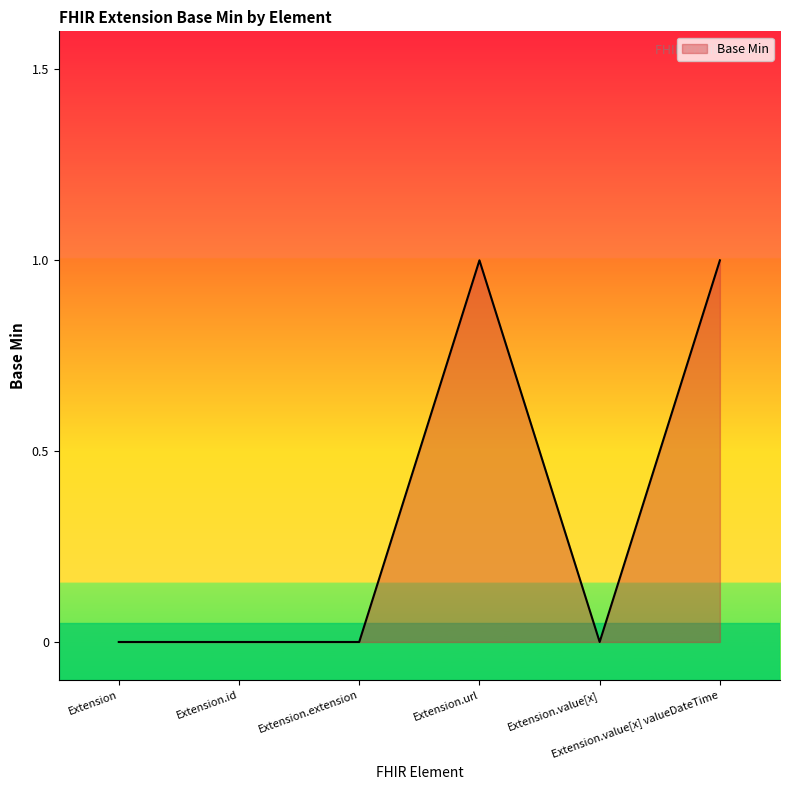

True or false: there are more than 2 points higher than both neighbors.

False